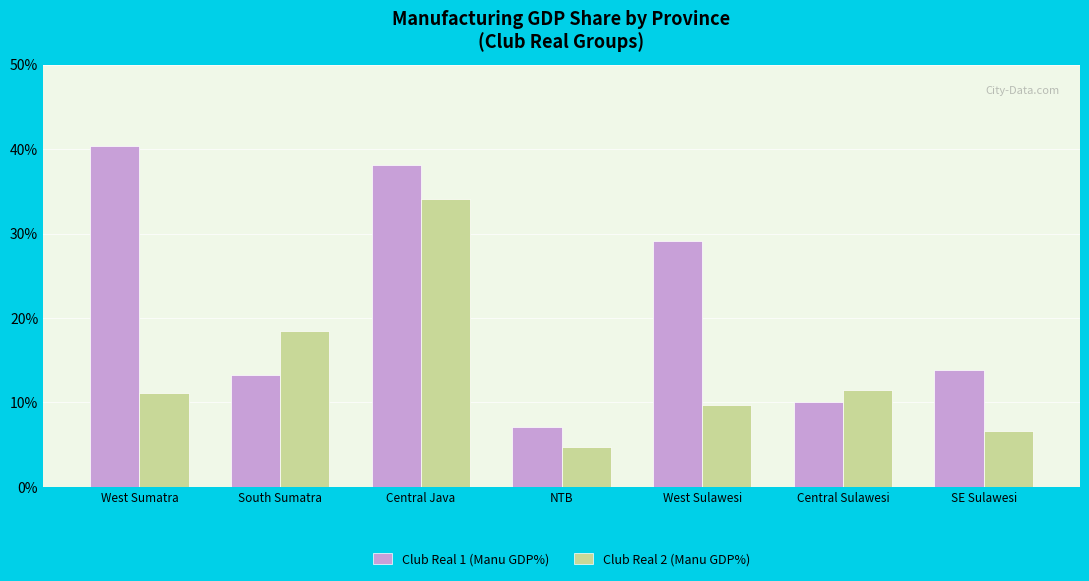

What is the value of the Club Real 2 (Manu GDP%) bar at the 6th from the left?

11.5